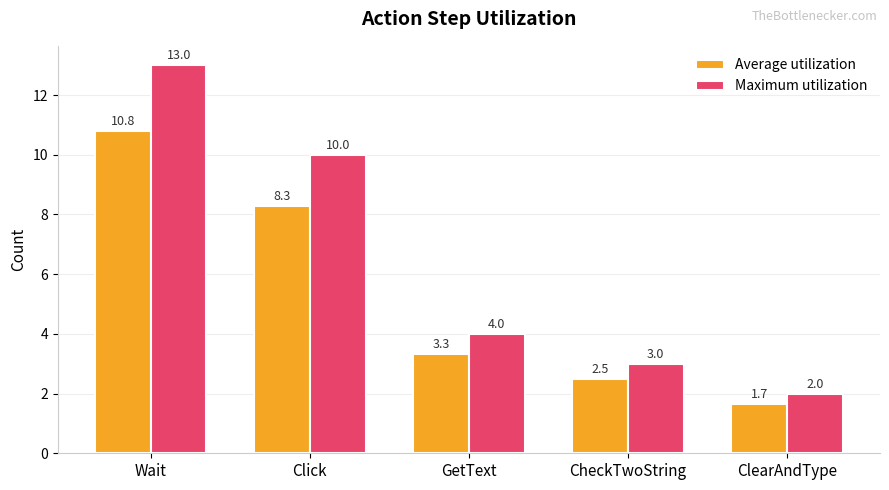

At which label is Average utilization closest to 6?

Click